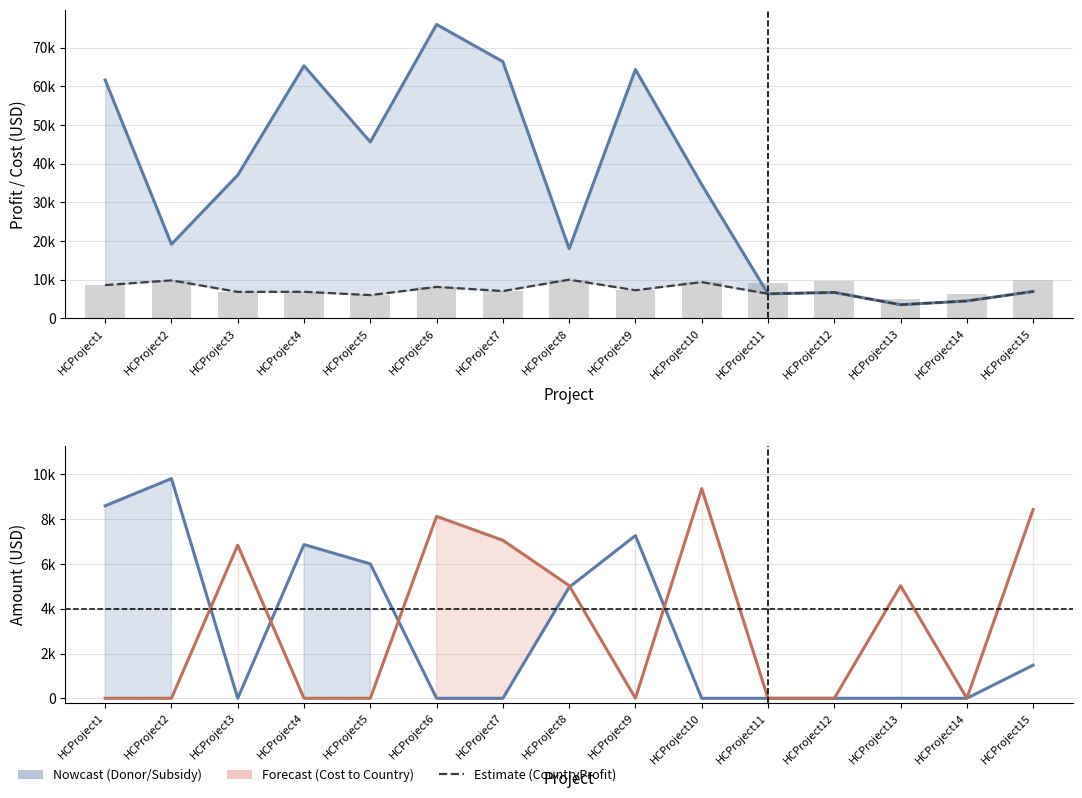

Reading right to left, transcribe all the data shown in this chart.

DonorProfit: 6940.0	4494.0	3521.0	6701.0	6347.0	34581.0	64314.0	18003.0	66362.0	75969.0	45586.0	65278.0	37028.0	19158.0	61614.0
CountryProfit: 6940.0	4494.0	3521.0	6701.0	6347.0	9369.0	7269.0	9999.0	7059.0	8129.0	6005.0	6869.0	6843.0	9816.0	8600.0
ProjectCost: 9915.0	6420.0	5030.0	9573.0	9068.0	9369.0	7269.0	9999.0	7059.0	8129.0	6005.0	6869.0	6843.0	9816.0	8600.0
SubsidyAmount: 1479.2	0.0	0.0	0.0	0.0	0.0	7269.0	4961.8	0.0	0.0	6005.0	6869.0	0.0	9816.0	8600.0
CostToCountry: 8435.8	0.0	5030.0	0.0	0.0	9369.0	0.0	5037.2	7059.0	8129.0	0.0	0.0	6843.0	0.0	0.0